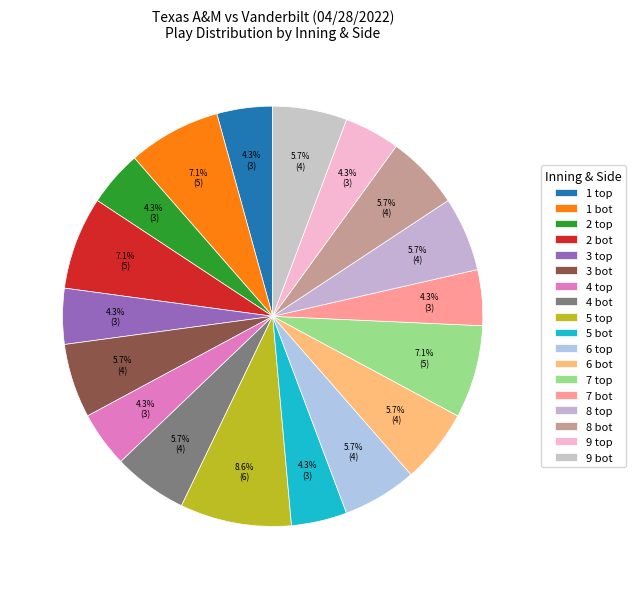

How many slices are in this pie chart?

18